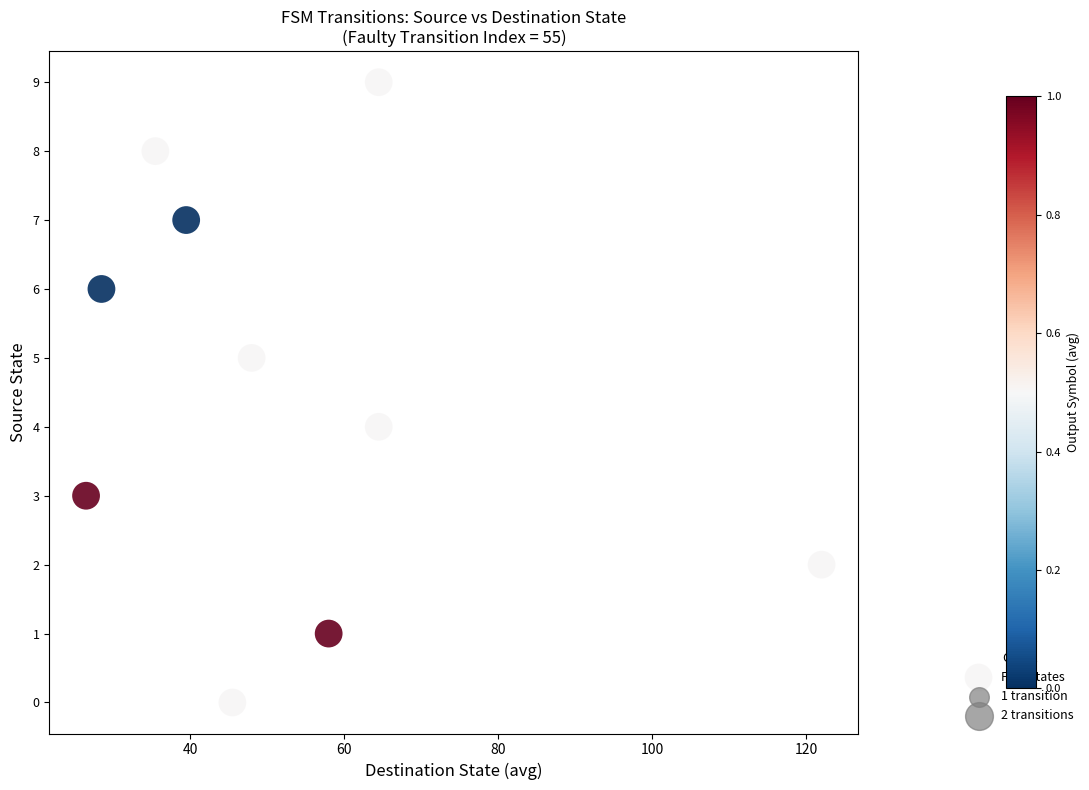

What is the range of Y values (max minus min)?

9